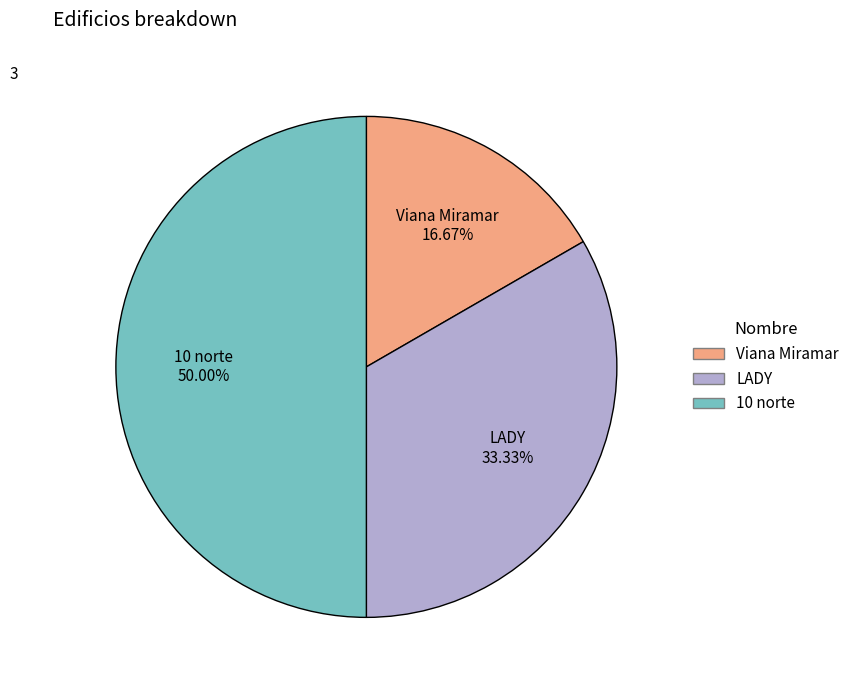

Which category has the biggest portion of the pie?

10 norte